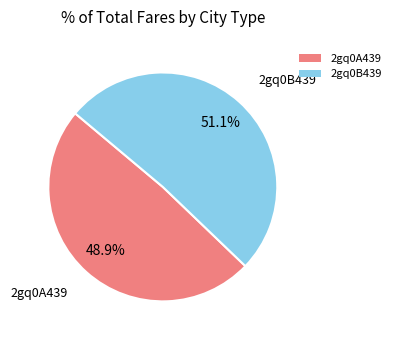

Which slice is the smallest?

2gq0A439